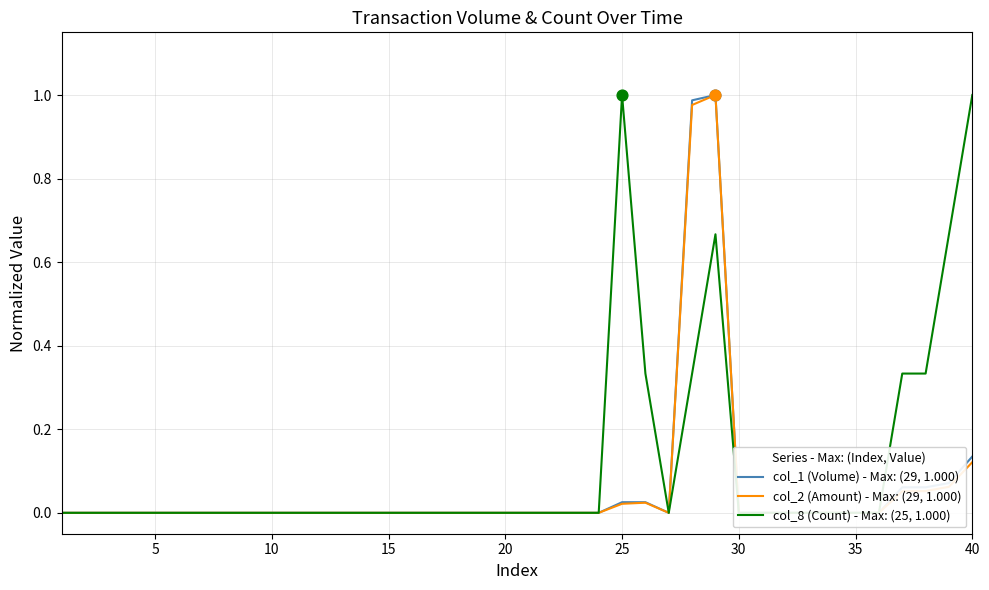

Which series has the widest spread of Y values?

col_1 (Volume) - Max: (29, 1.000)